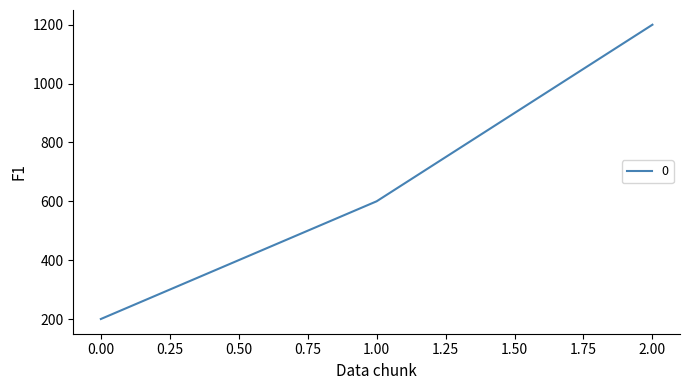

What is the greatest value displayed?

1200